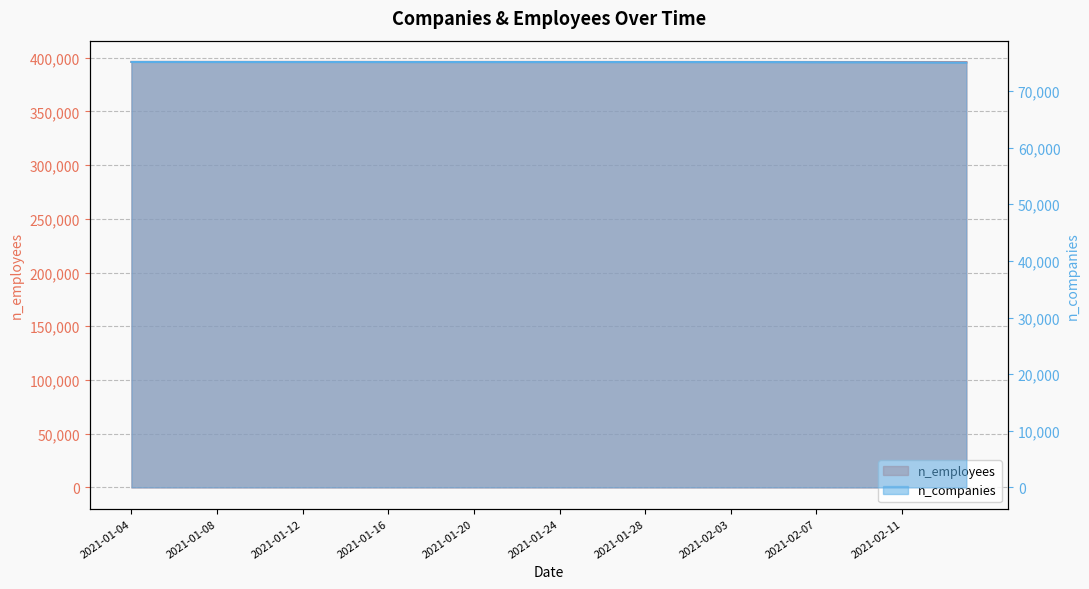

Which series has the largest range (max minus min)?

n_employees